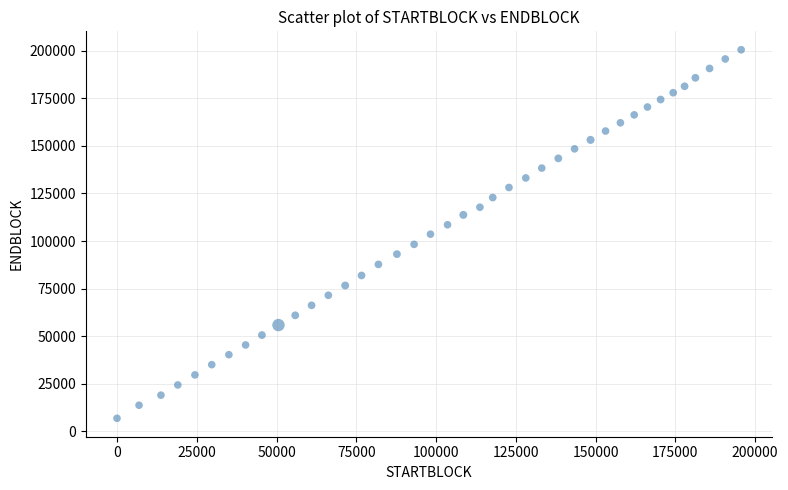

What is the range of Y values (max minus min)?

193557